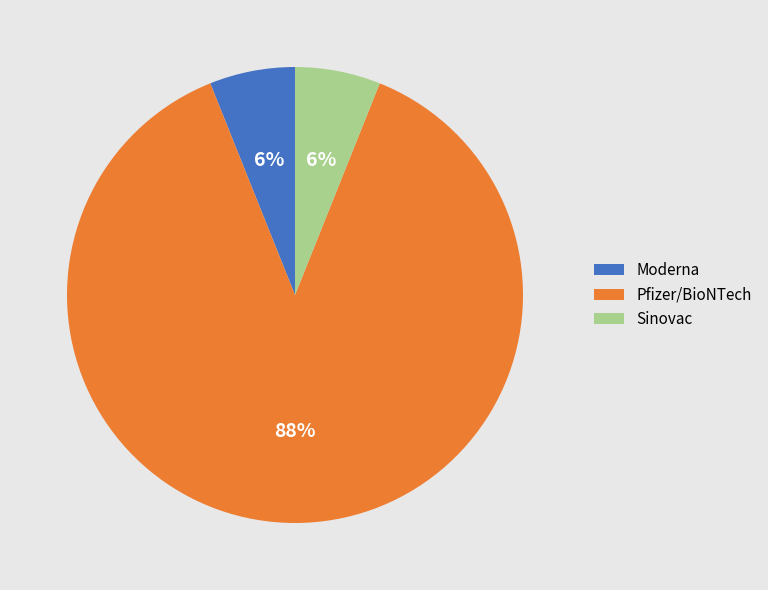

To the nearest percent, what portion does Pfizer/BioNTech represent?

88%